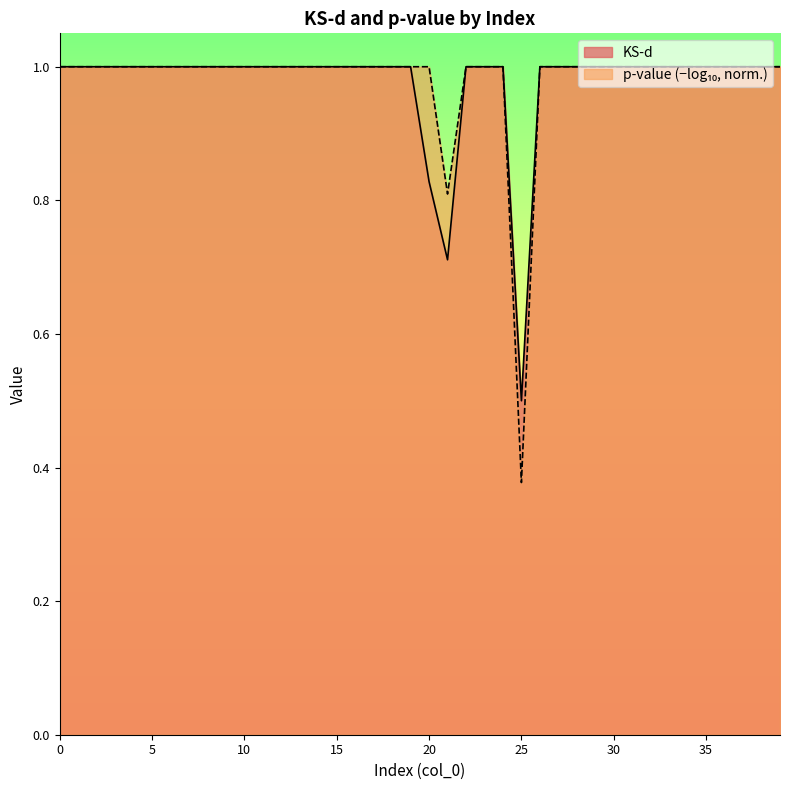

Reading right to left, what are all the values shown in this chart?

39=1.0	38=1.0	37=1.0	36=1.0	35=1.0	34=1.0	33=1.0	32=1.0	31=1.0	30=1.0	29=1.0	28=1.0	27=1.0	26=1.0	25=0.5	24=1.0	23=1.0	22=1.0	21=0.7	20=0.8	19=1.0	18=1.0	17=1.0	16=1.0	15=1.0	14=1.0	13=1.0	12=1.0	11=1.0	10=1.0	9=1.0	8=1.0	7=1.0	6=1.0	5=1.0	4=1.0	3=1.0	2=1.0	1=1.0	0=1.0